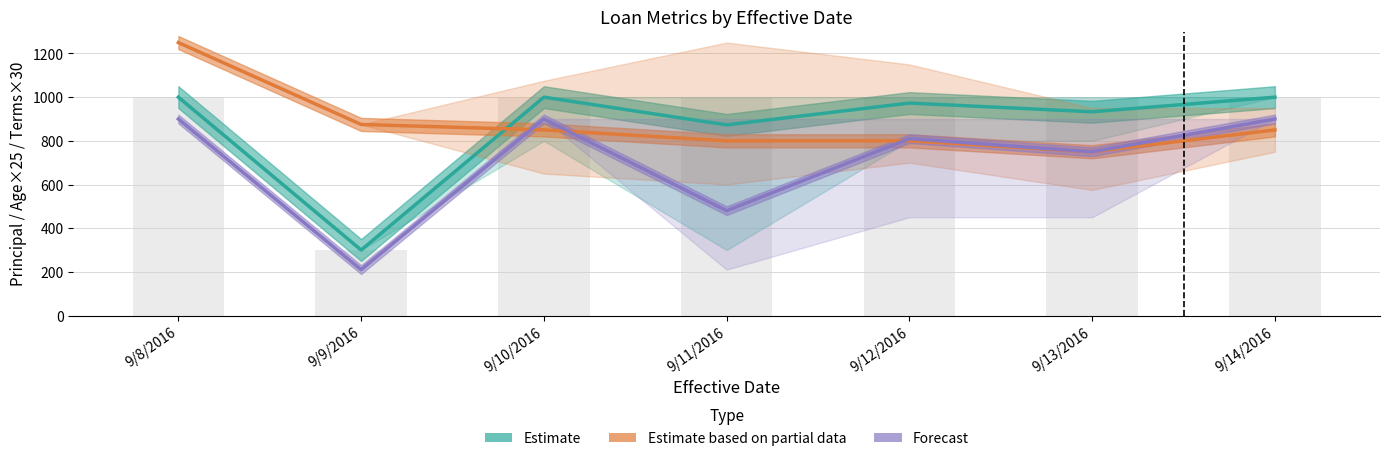

What is the difference between the highest and lowest values at 9/8/2016?

350